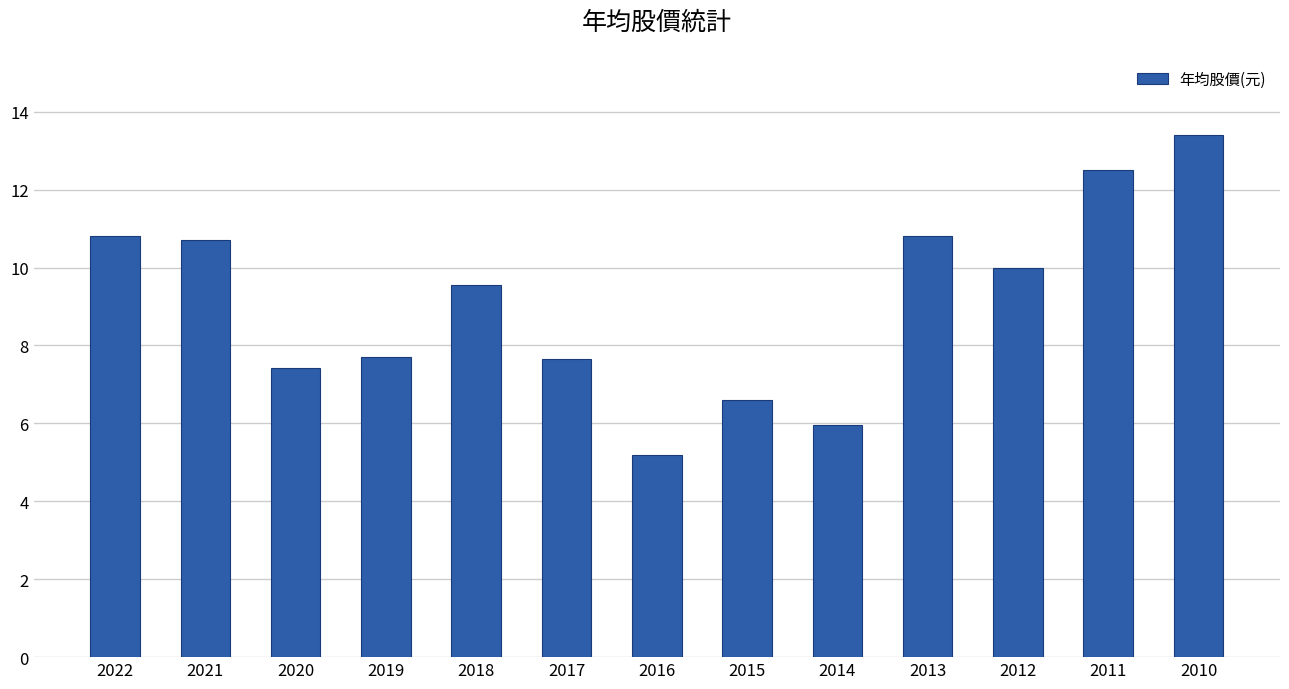

What is the difference between the second highest and minimum values?

7.3